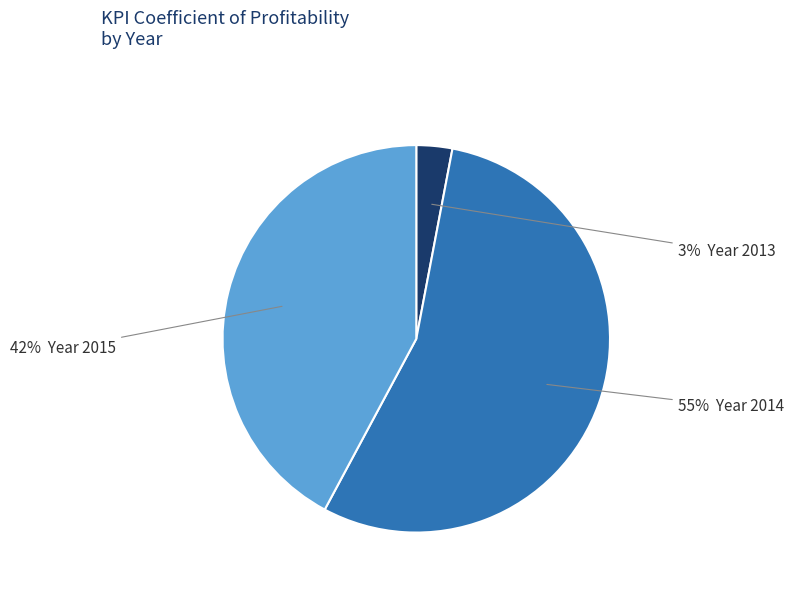

Is there a majority slice in this chart?

Yes